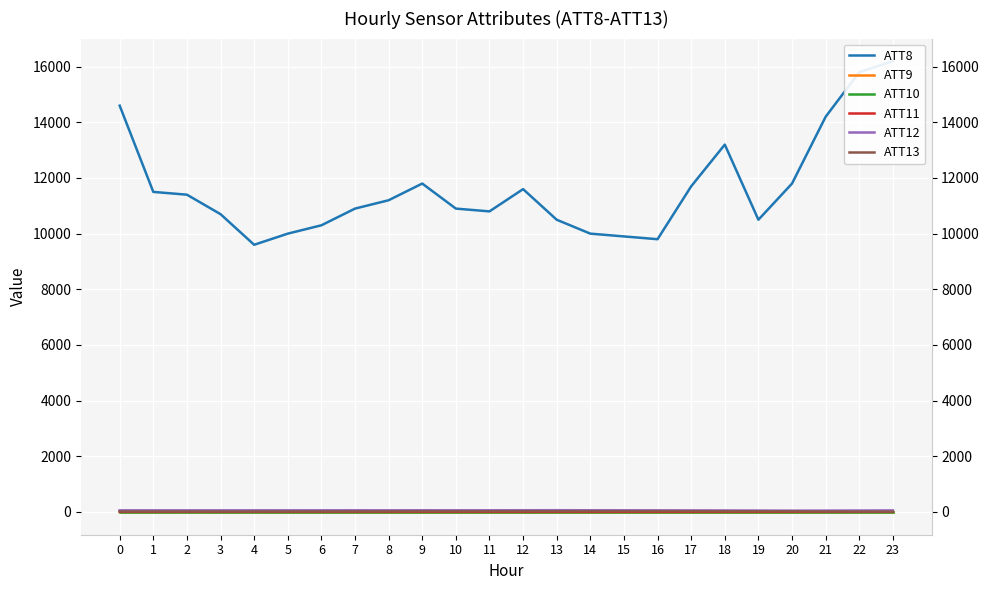

Is it true that ATT11 equals 13.8 at 2?

False